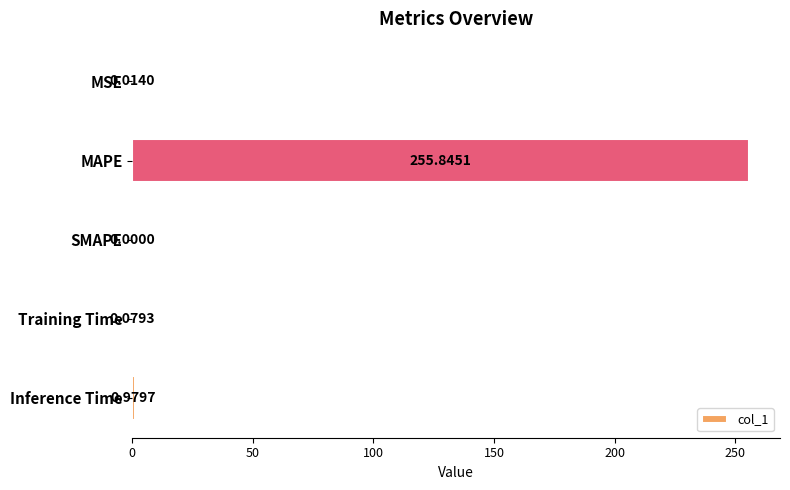

Which category has the highest value across all series?

MAPE